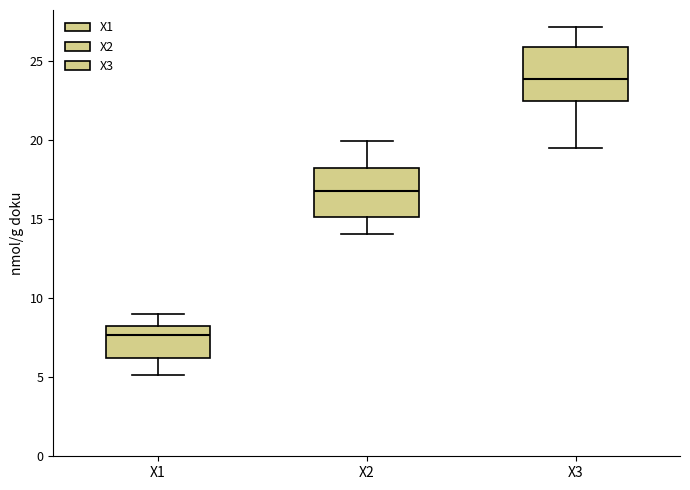

Reading left to right, transcribe this box plot: for each box, give where its median line is, the range the box spans, and where its two whiskers end, as read against the y-axis. The values are not printed on the chart, so give them approximately, as read against the axis.

X1: median 7.5, box 6.0 to 8.0, whiskers 5.0 to 9.0
X2: median 17.0, box 15.0 to 18.0, whiskers 14.0 to 20.0
X3: median 24.0, box 22.5 to 26.0, whiskers 19.5 to 27.0